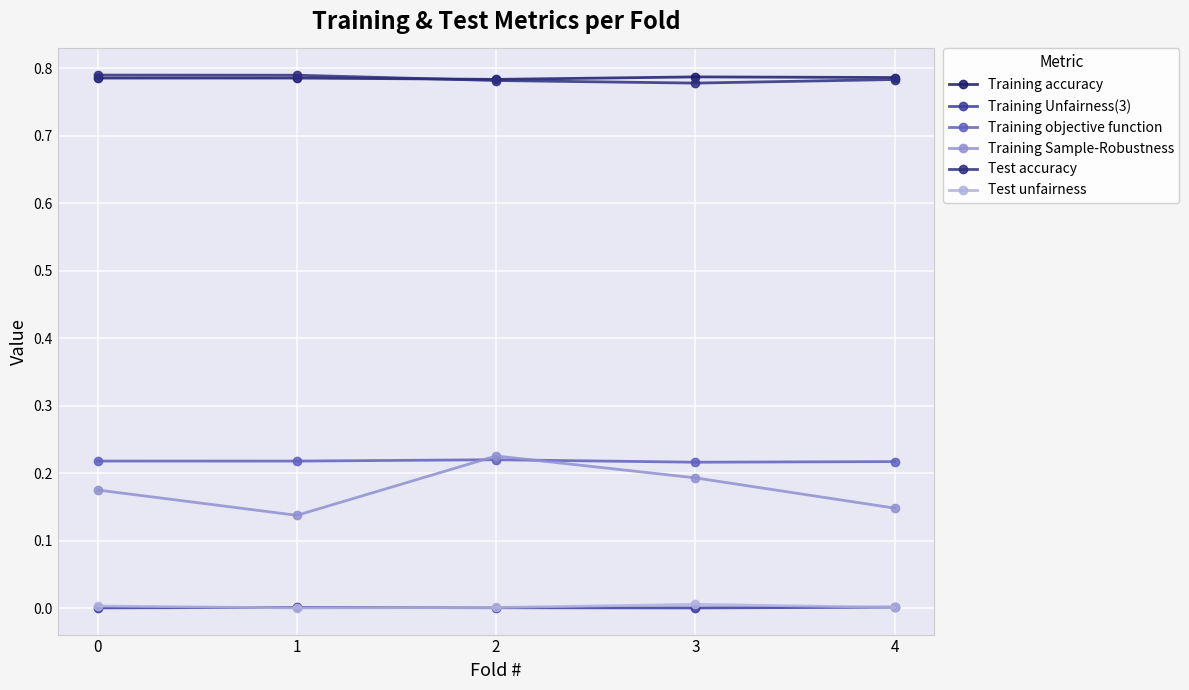

At which category is the sum across all series the highest?

2